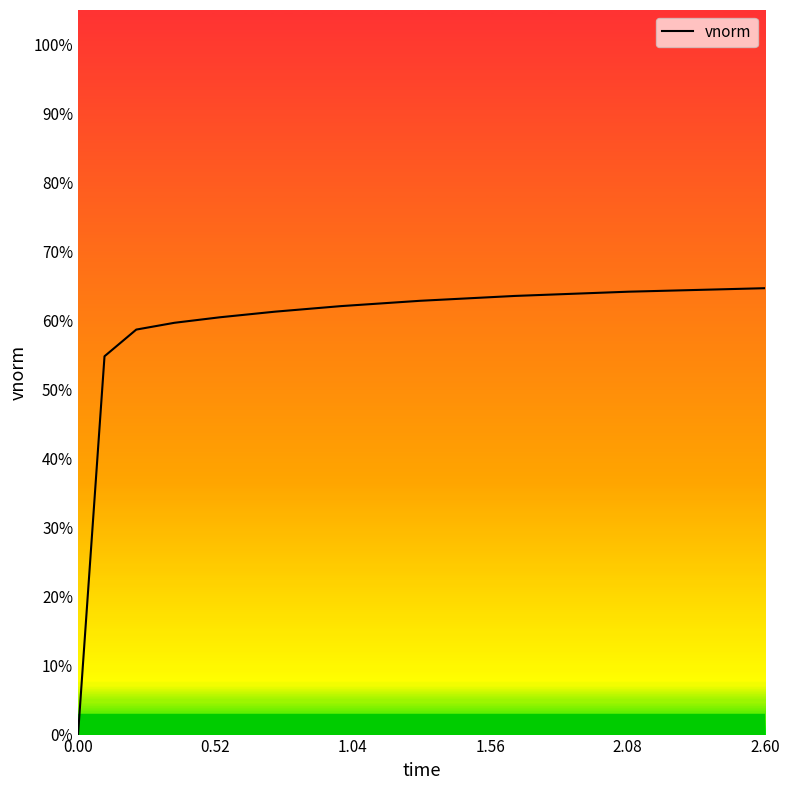

Is this an area chart (filled region under the line)?

No